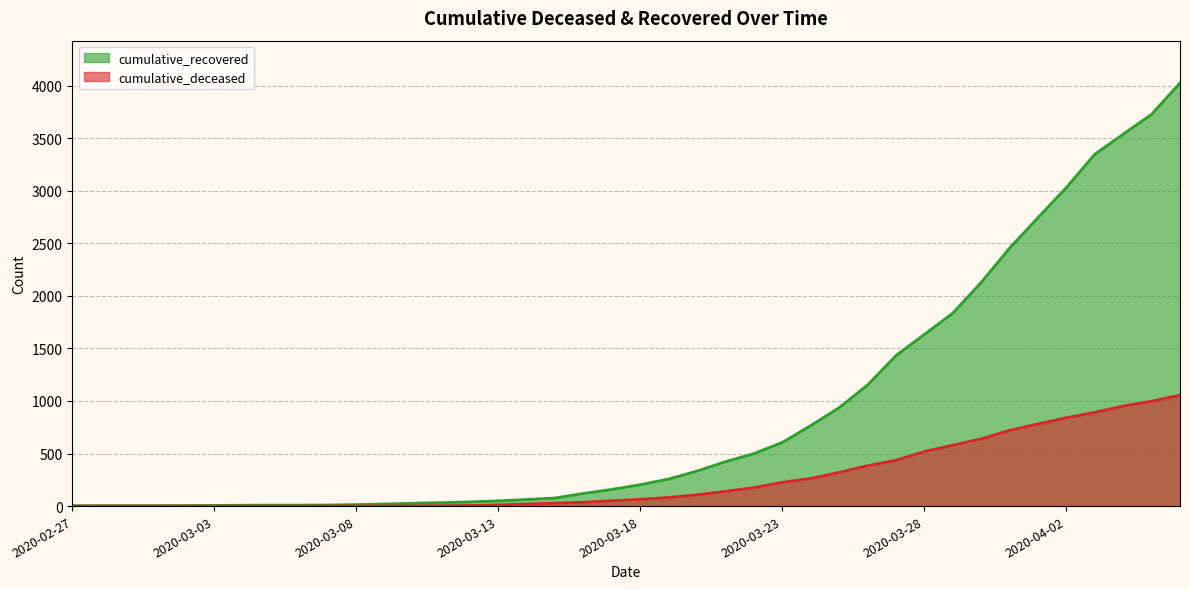

Reading right to left, list all the values displayed in this chart.

cumulative_recovered: 4026	3728	3539	3348	3032	2745	2455	2129	1836	1634	1433	1153	937	767	606	500	423	334	258	204	159	121	77	63	50	40	33	27	20	14	10	9	9	8	6	5	4	4	4	3
cumulative_deceased: 1056	998	952	892	841	782	721	640	580	519	437	385	320	264	226	176	141	108	82	65	51	37	28	20	11	6	4	2	2	2	1	0	0	0	0	0	0	0	0	0